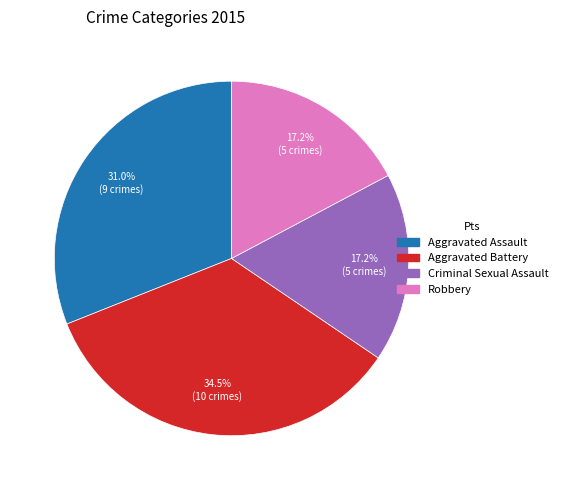

Which has a higher value, Aggravated Assault or Aggravated Battery?

Aggravated Battery